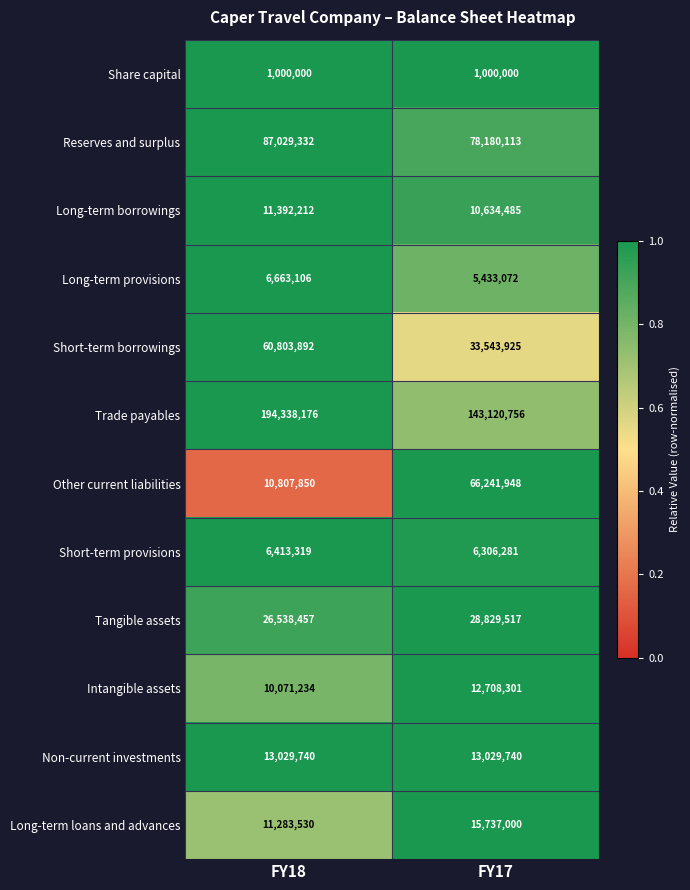

What is the total value across all series at FY18?

439370848